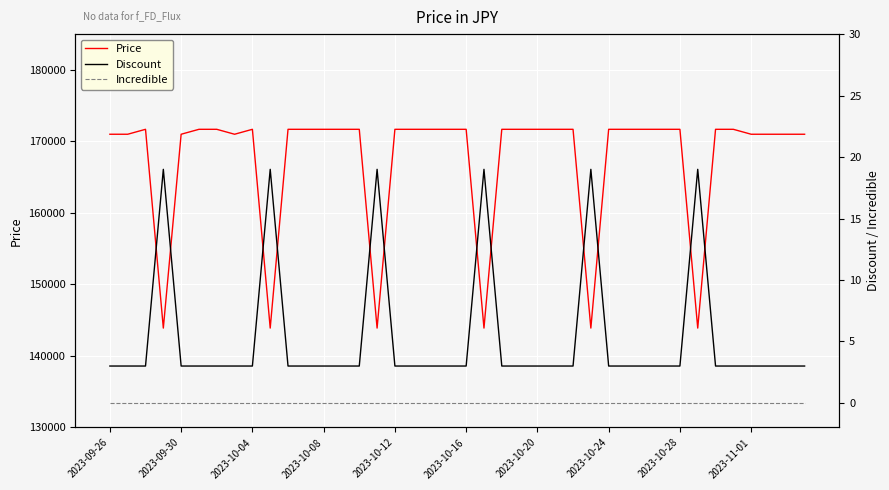

True or false: Price has more than 0 points higher than both neighbors.

True